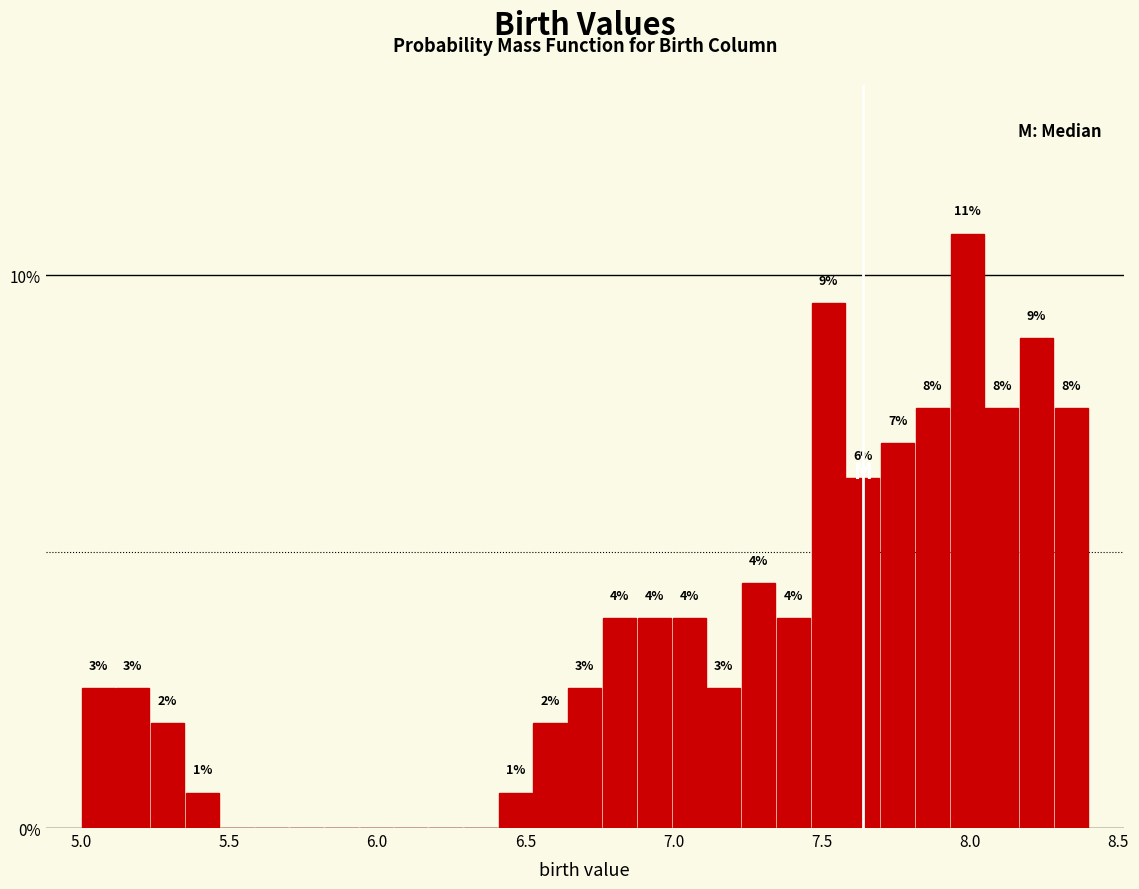

Around what value on the x-axis is the tallest bar? Give the approximate position of its centre, as read against the axis.

8.00